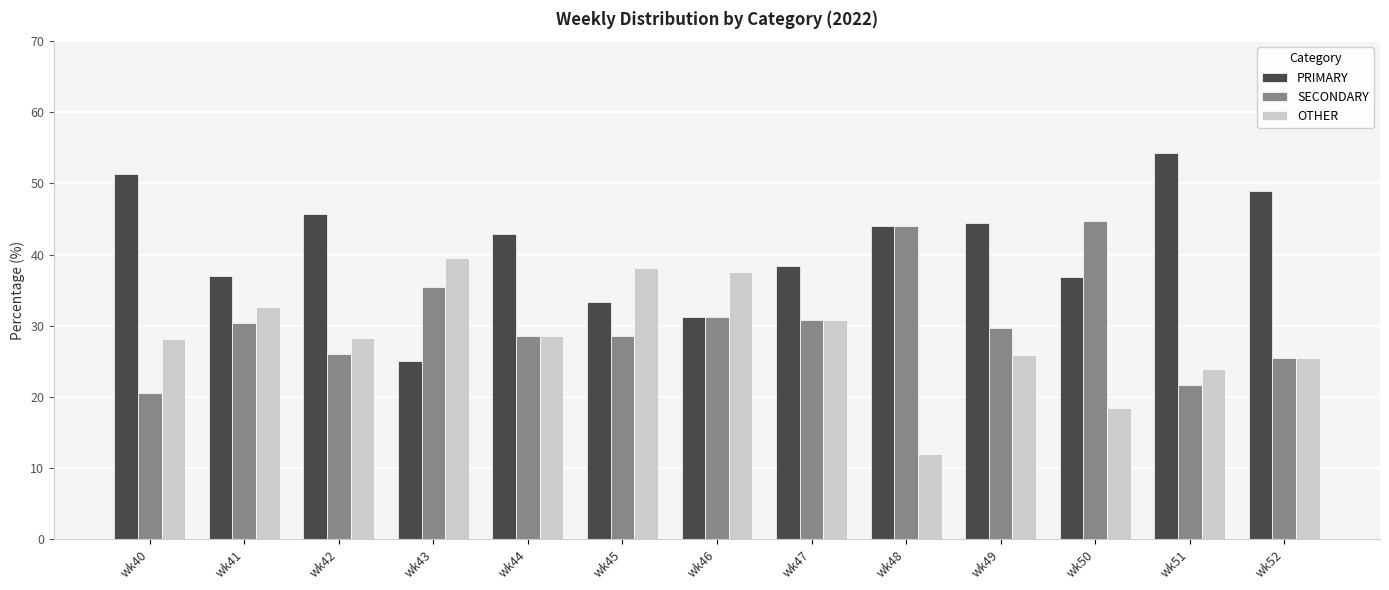

True or false: SECONDARY has a value of 35.4 at wk43.

True